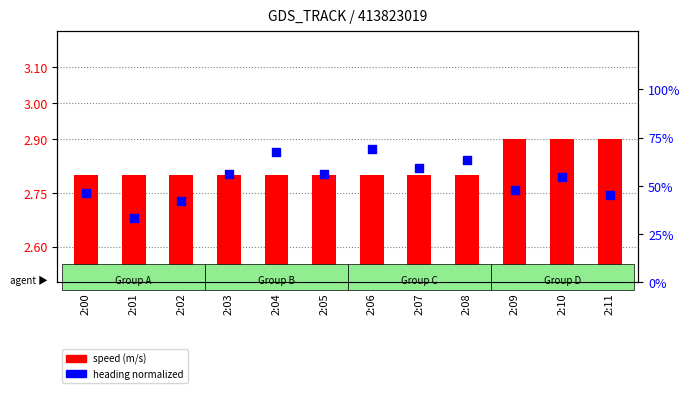

Is the value of speed (m/s) at 2:01 greater than the value of heading (normalized) at 2:01?

No